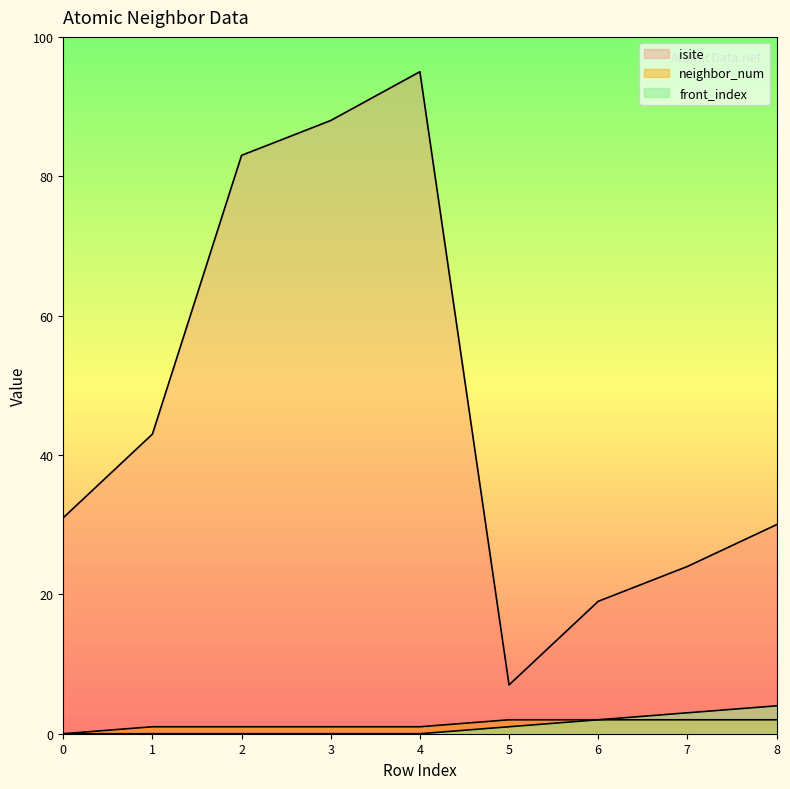

Which series changed the most between 3 and 7?

isite